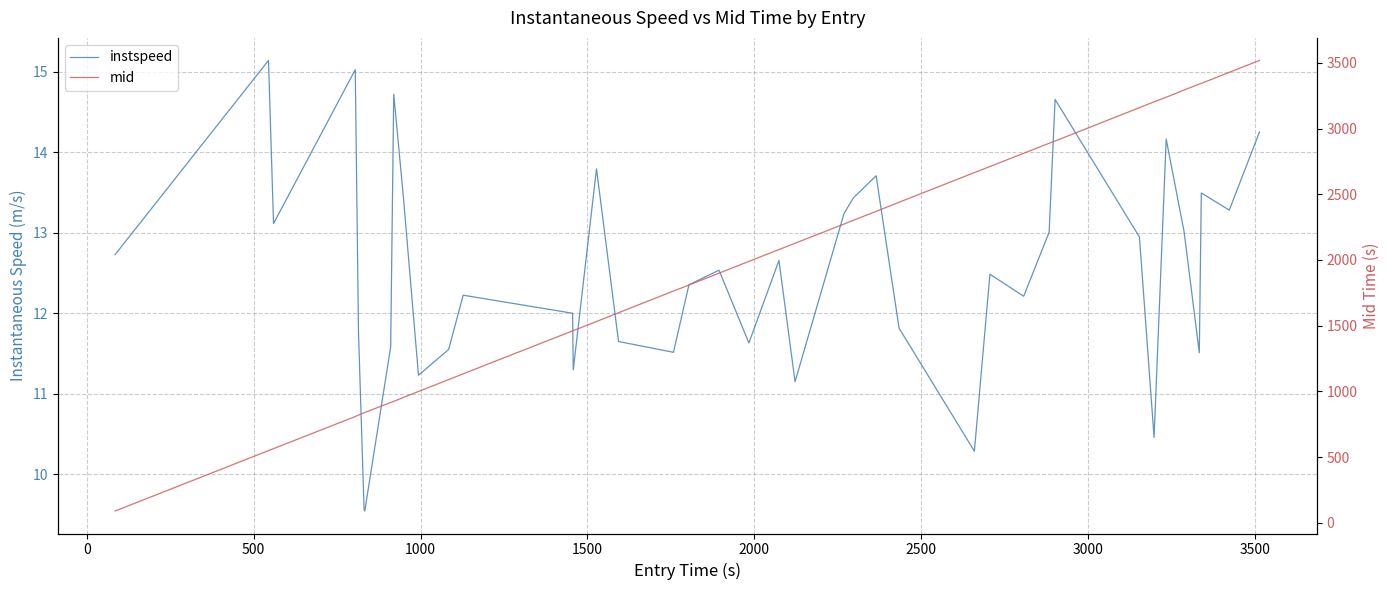

How many lines are shown in the chart?

2